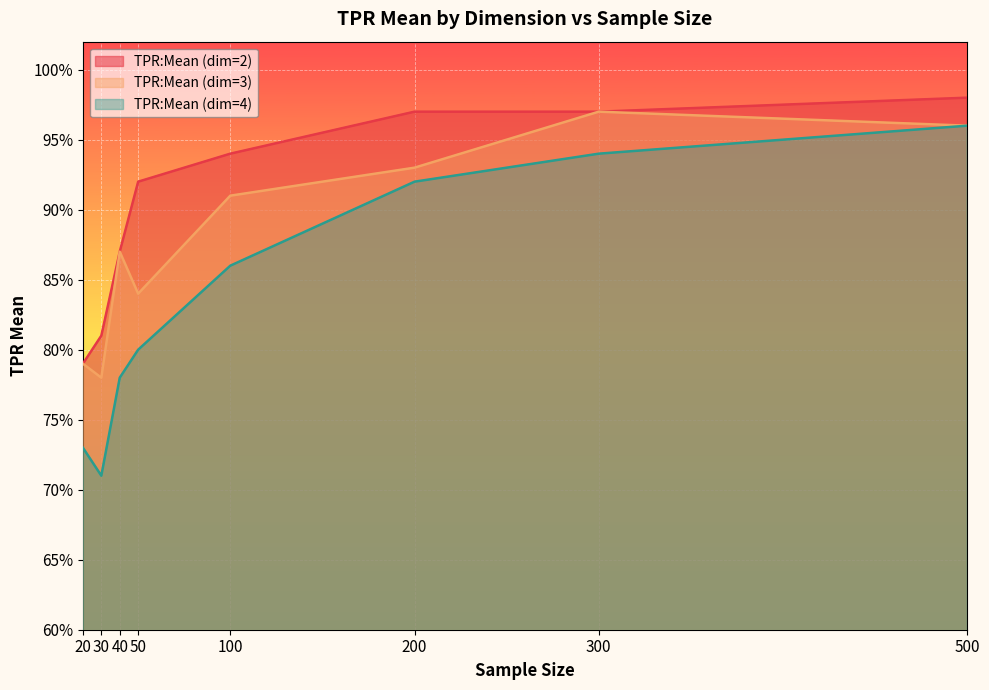

Reading left to right, transcribe all the data shown in this chart.

TPR:Mean (dim=2): 20=0.8	30=0.8	40=0.9	50=0.9	100=0.9	200=1.0	300=1.0	500=1.0
TPR:Mean (dim=3): 20=0.8	30=0.8	40=0.9	50=0.8	100=0.9	200=0.9	300=1.0	500=1.0
TPR:Mean (dim=4): 20=0.7	30=0.7	40=0.8	50=0.8	100=0.9	200=0.9	300=0.9	500=1.0